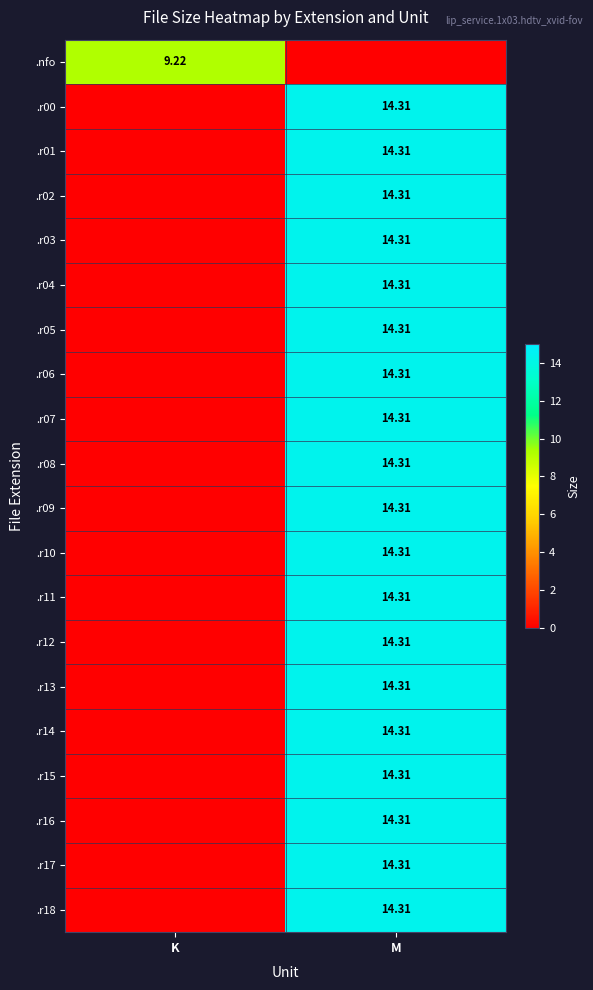

Rank the series by their maximum value, from lowest to highest.

.nfo, .r00, .r01, .r02, .r03, .r04, .r05, .r06, .r07, .r08, .r09, .r10, .r11, .r12, .r13, .r14, .r15, .r16, .r17, .r18